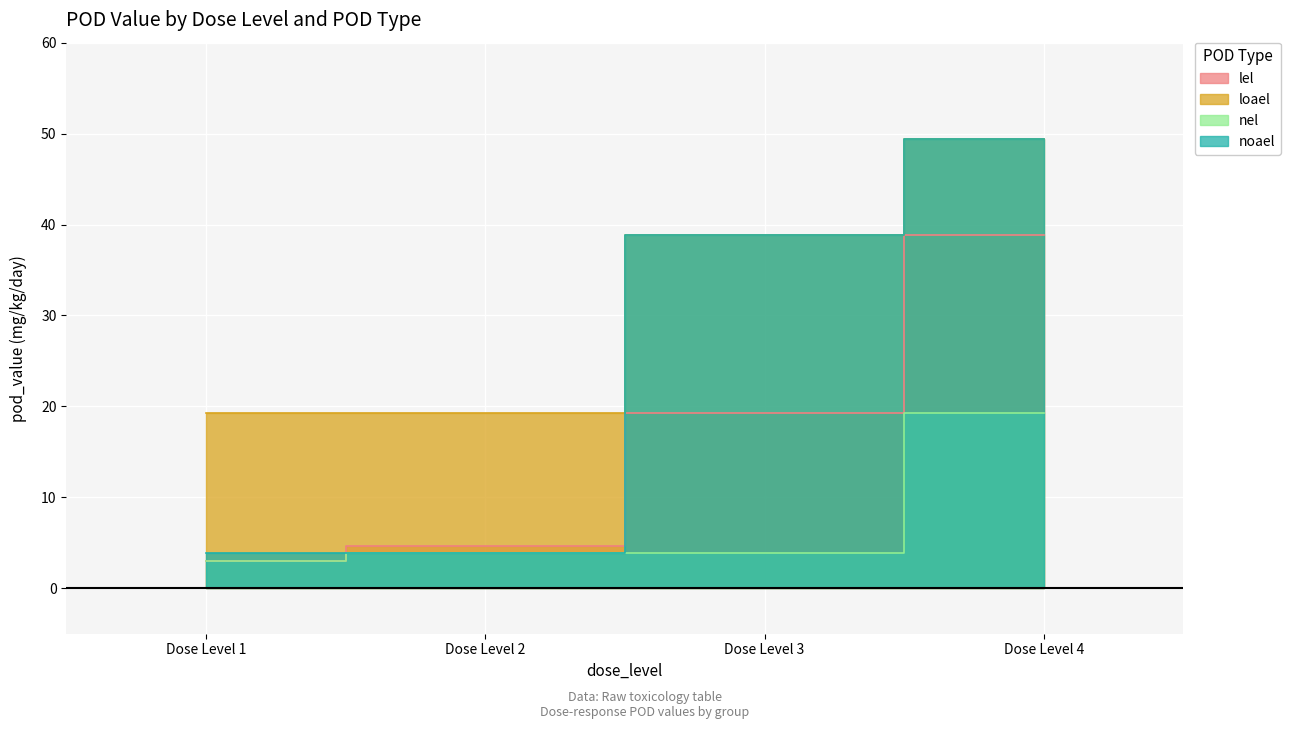

Is it true that lel equals 3.0 at Dose Level 1?

True